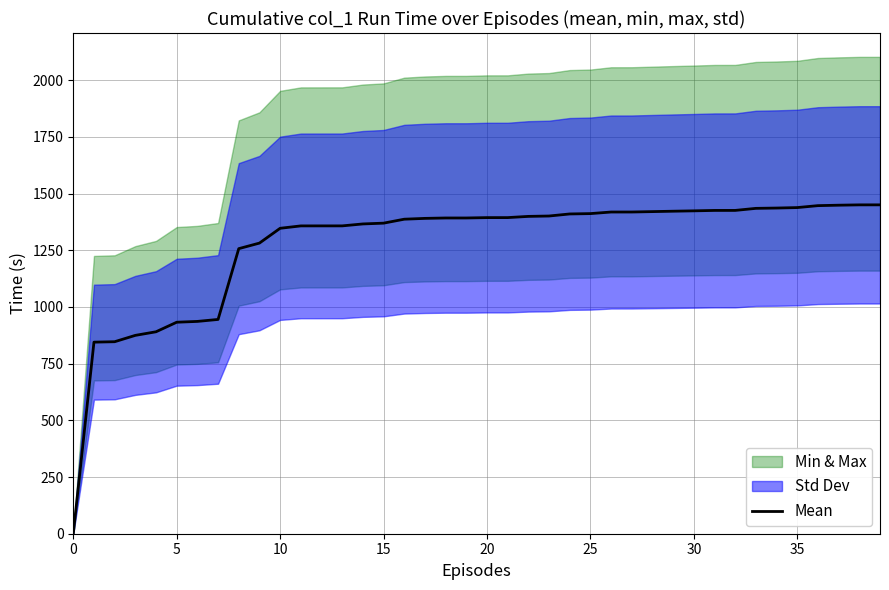

Between 22 and 20, which is larger?

22